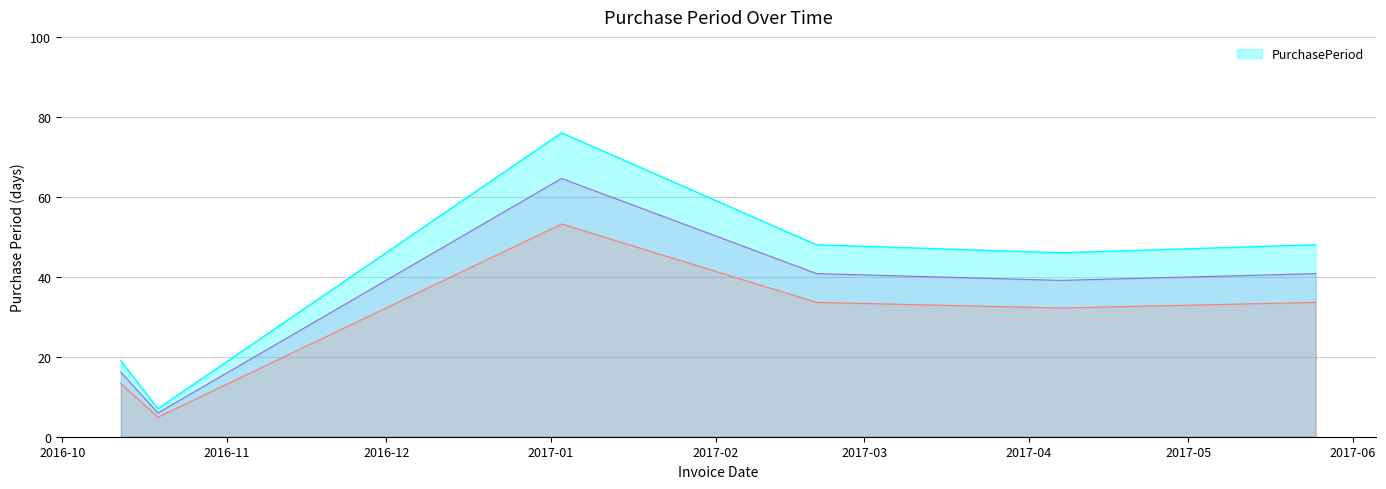

How many lines are shown in the chart?

1